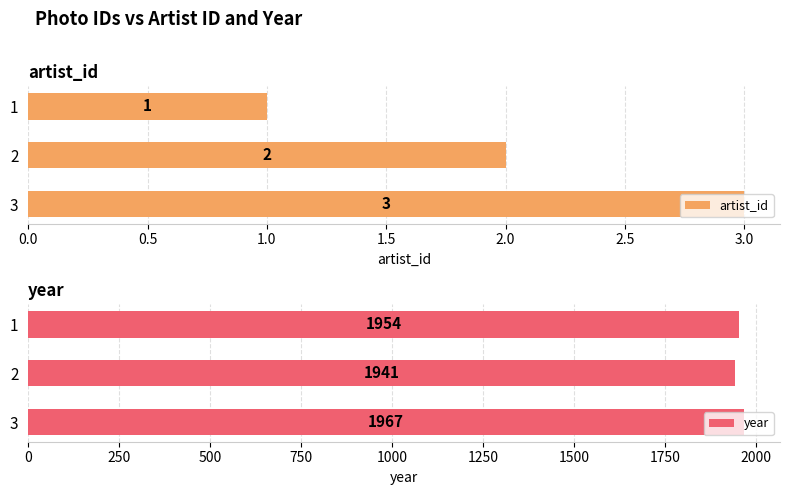

At which label does year reach its minimum?

2